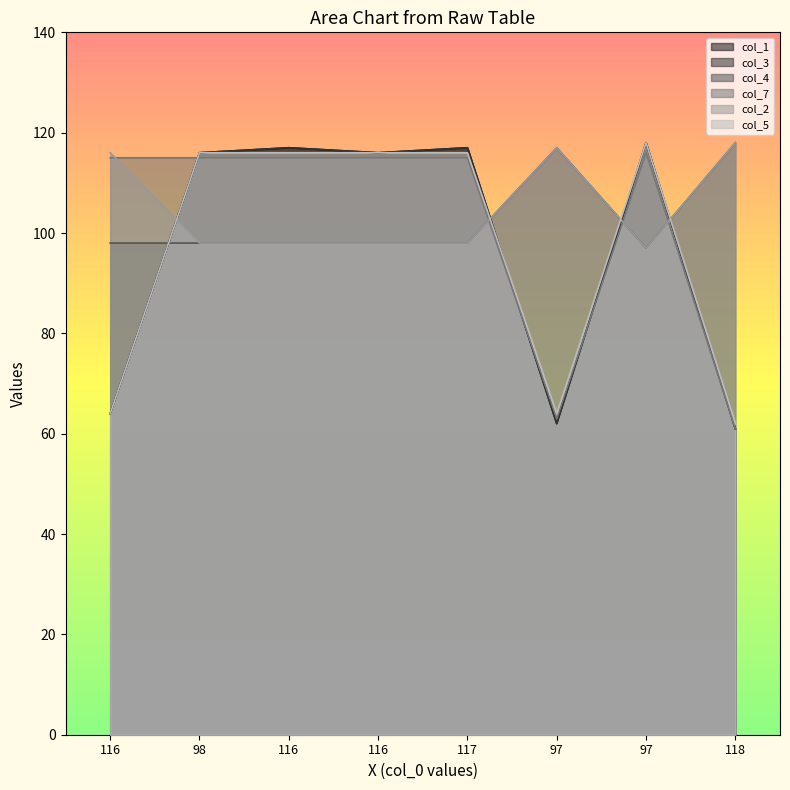

At which label does col_1 first exceed 116?

116